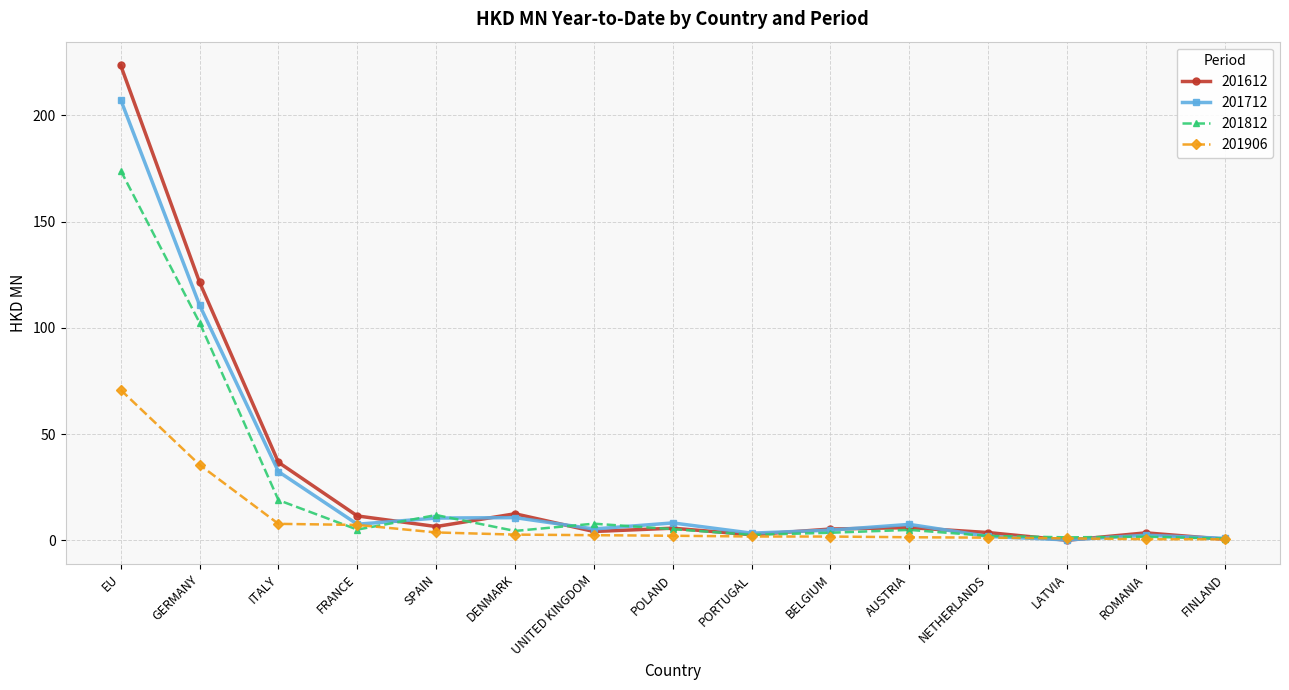

What is the greatest value displayed?

223.6